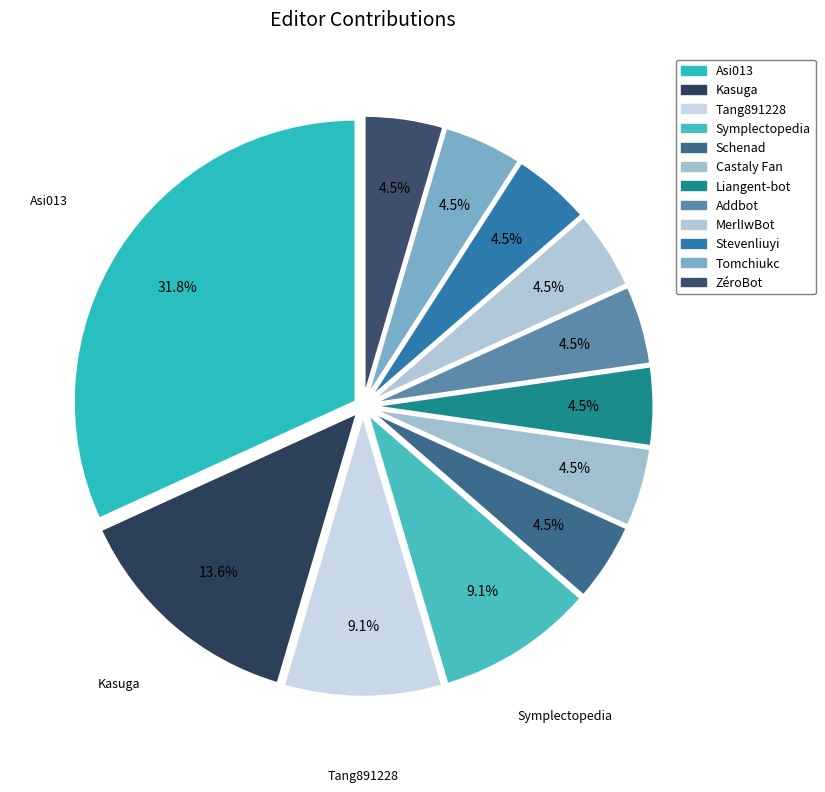

To the nearest percent, what percentage of the pie is Addbot?

5%